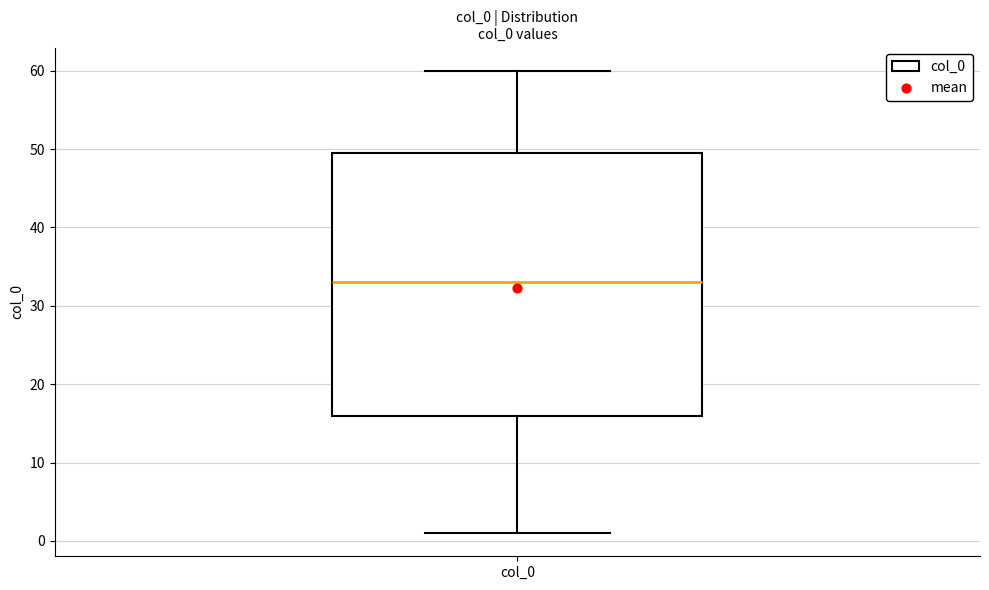

Where is the lower edge of the box for col_0 on the y-axis? The values are not printed on the chart, so give them approximately, as read against the axis.

16